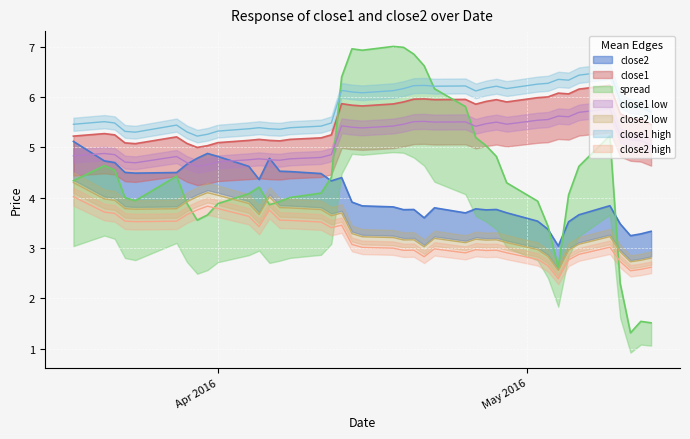

True or false: close2 has more than 2 interior local peaks.

True